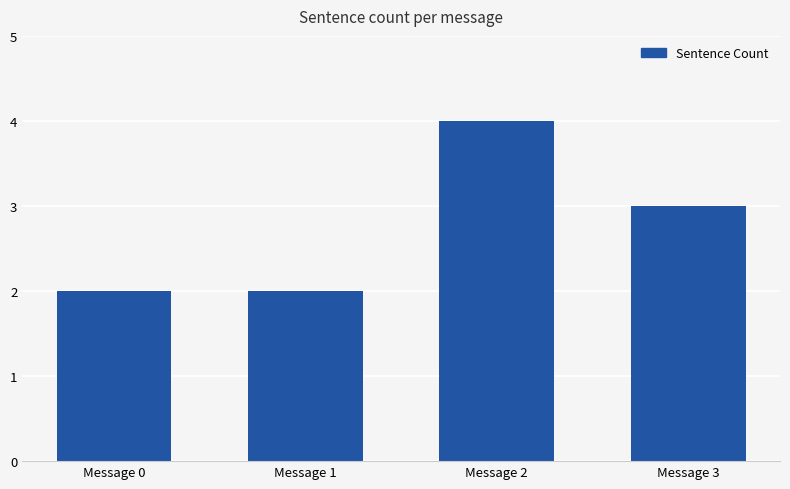

Read the value at Message 3.

3